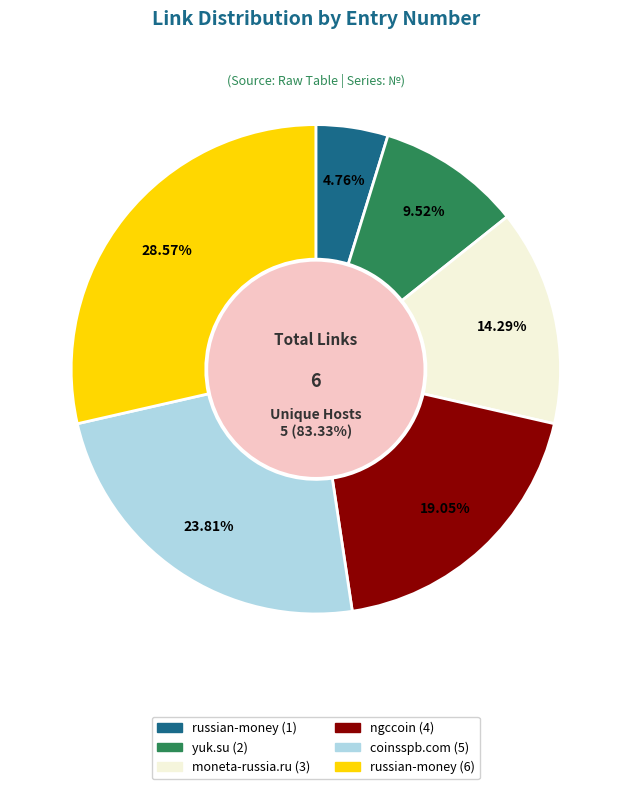

What portion of the pie excludes russian-money (6)?

71.4%